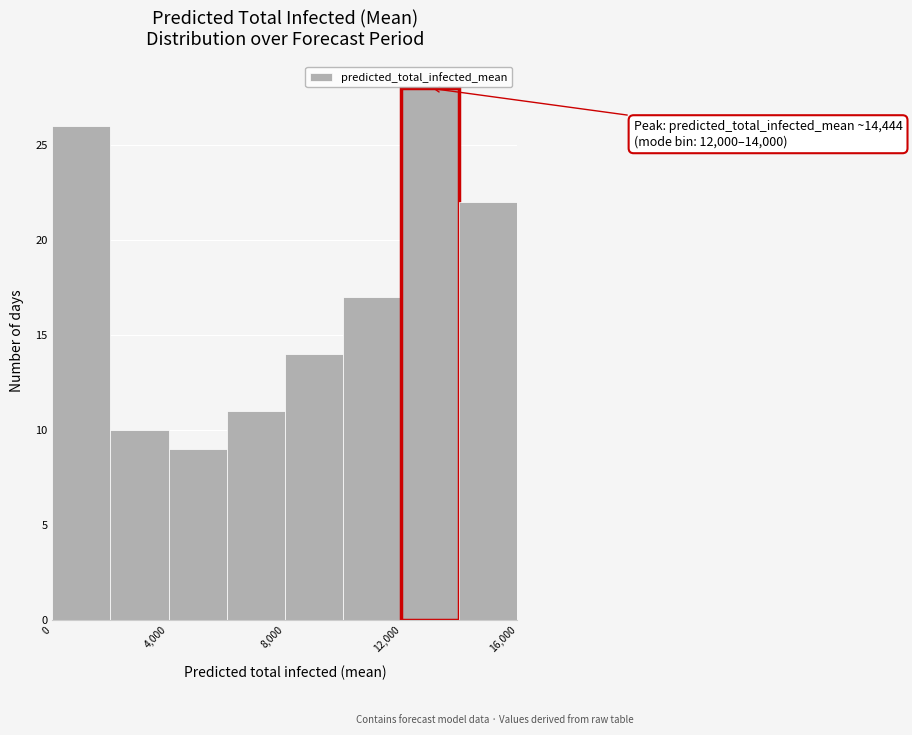

Over which range of the x-axis is the bar tallest?

12000 to 14000